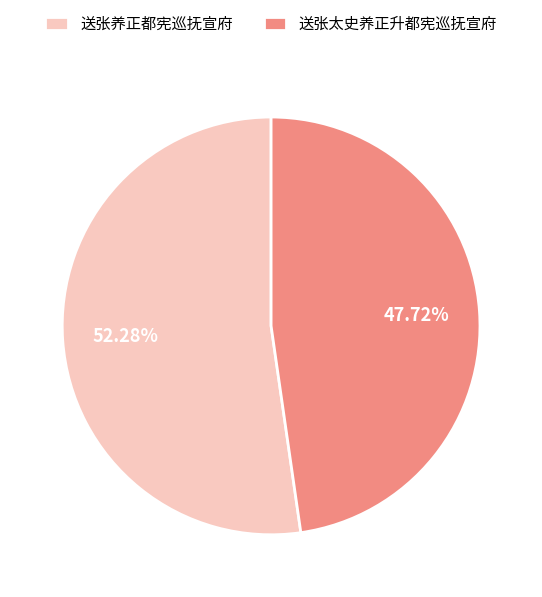

To the nearest percent, what is the combined percentage of 送张养正都宪巡抚宣府 and 送张太史养正升都宪巡抚宣府?

100%